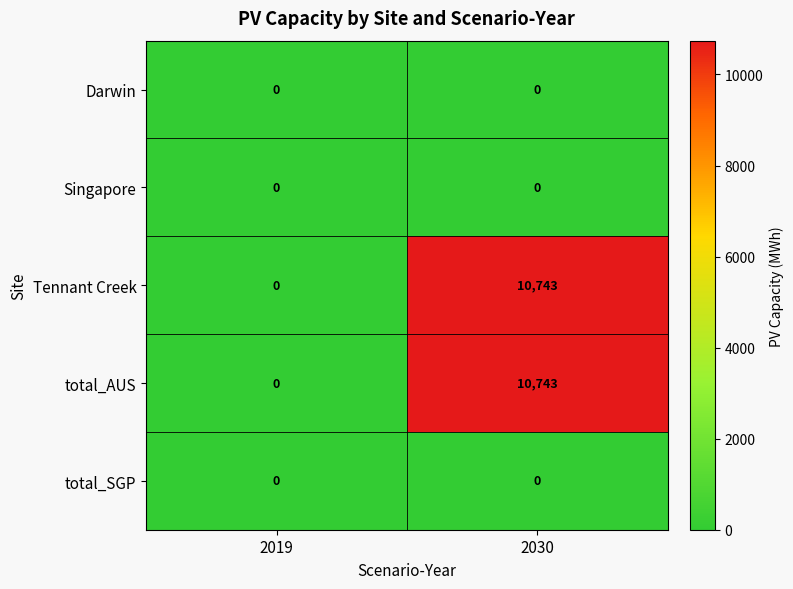

At which category is the sum across all series the highest?

2030